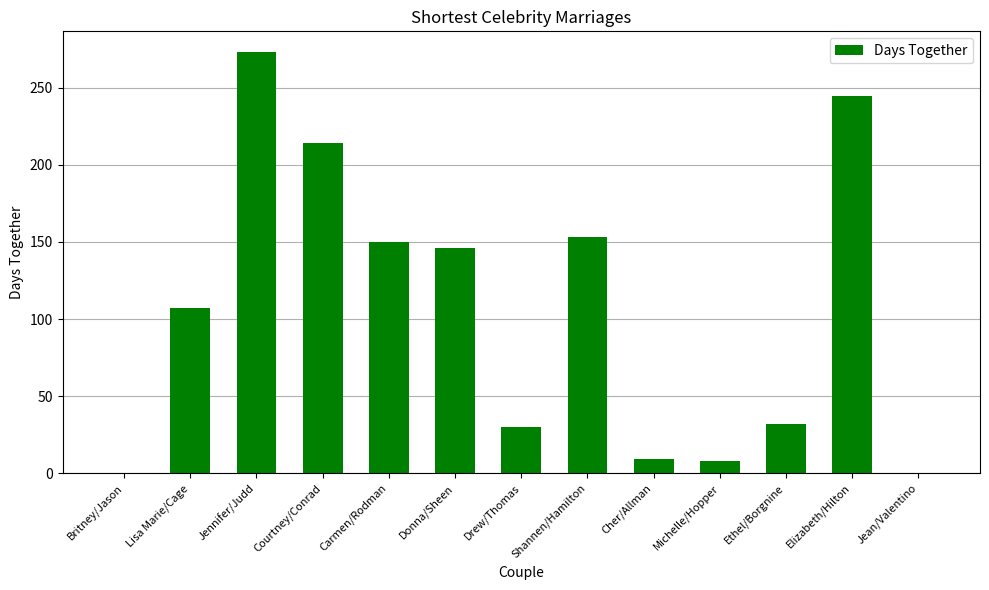

Which label corresponds to the largest value in the chart?

Jennifer/Judd